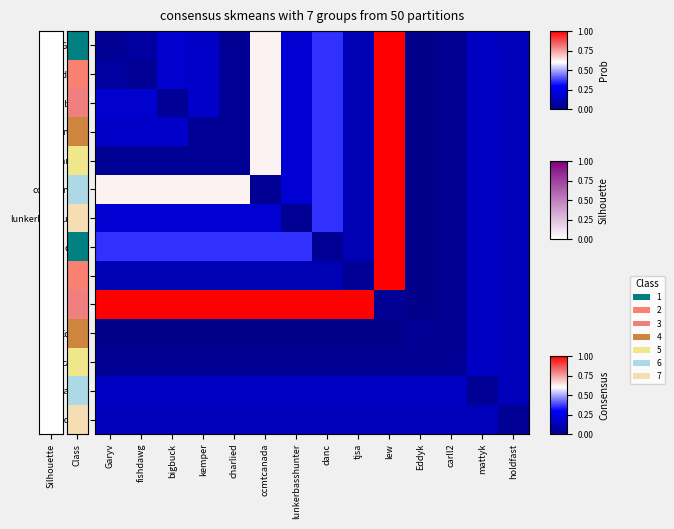

How many series are shown in this chart?

14